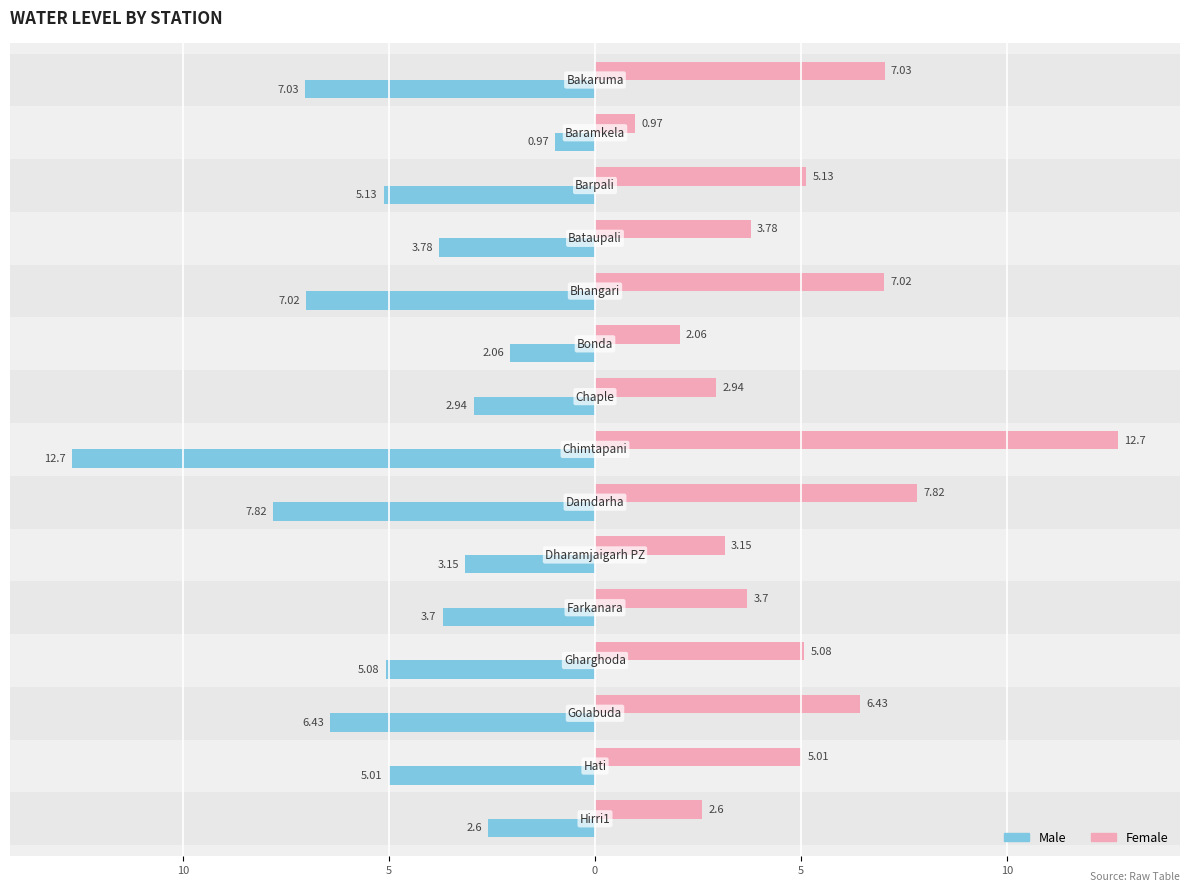

What are all the series names shown in the legend?

Male, Female